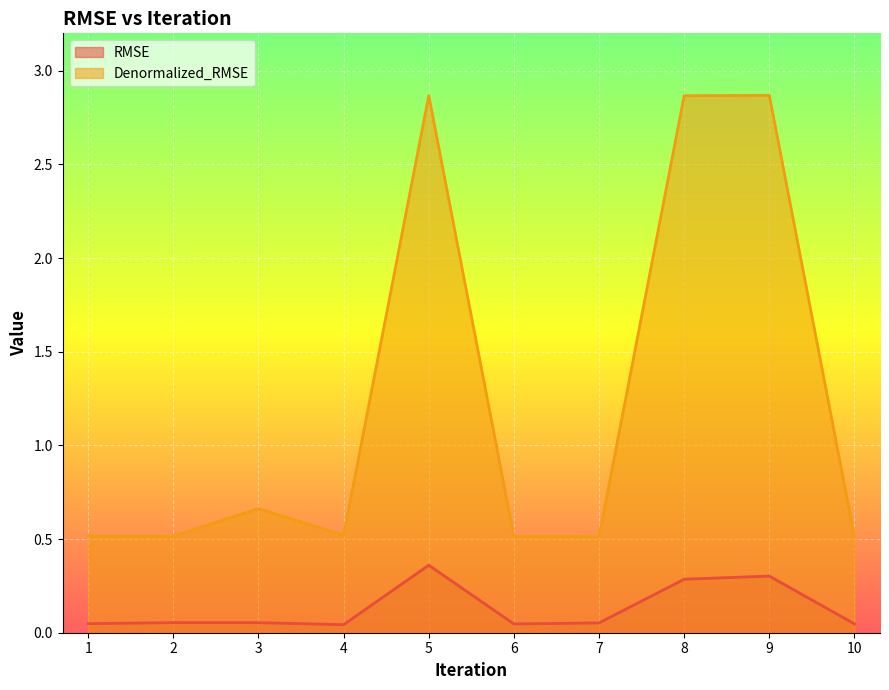

List the series in order of their peak value, lowest first.

RMSE, Denormalized_RMSE